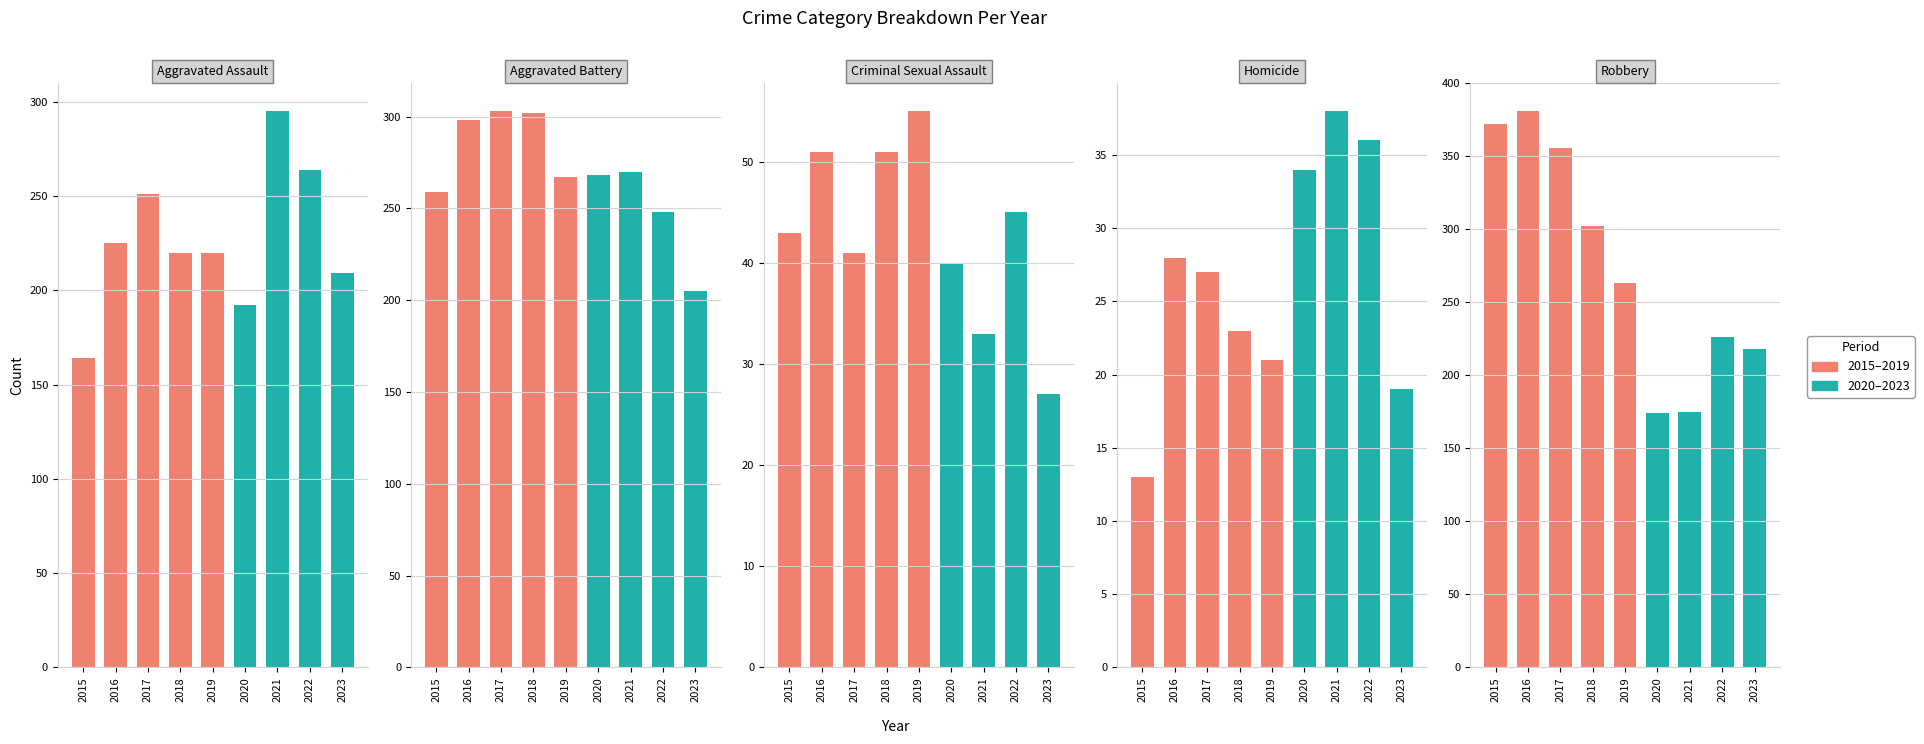

What is the difference between the highest and lowest values at 2018?

279